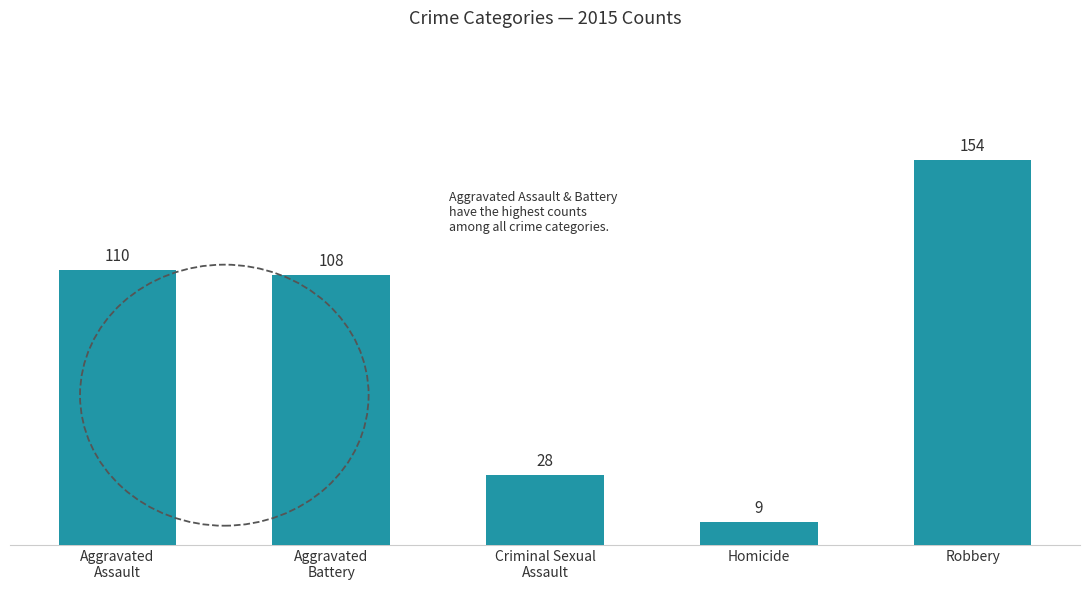

What is the sum of all values?

409